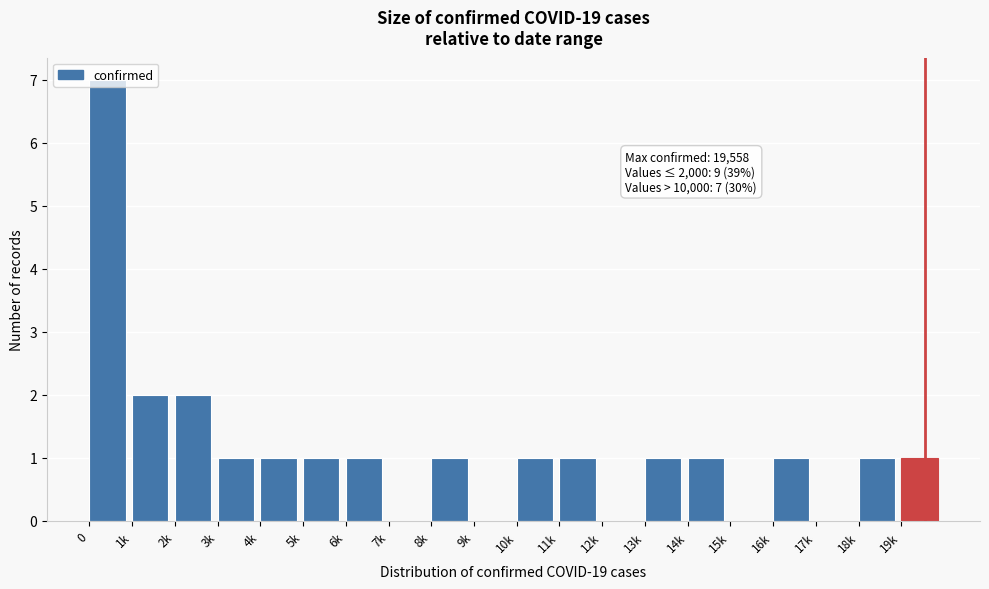

Is it true that the value at 2k is 1?

False